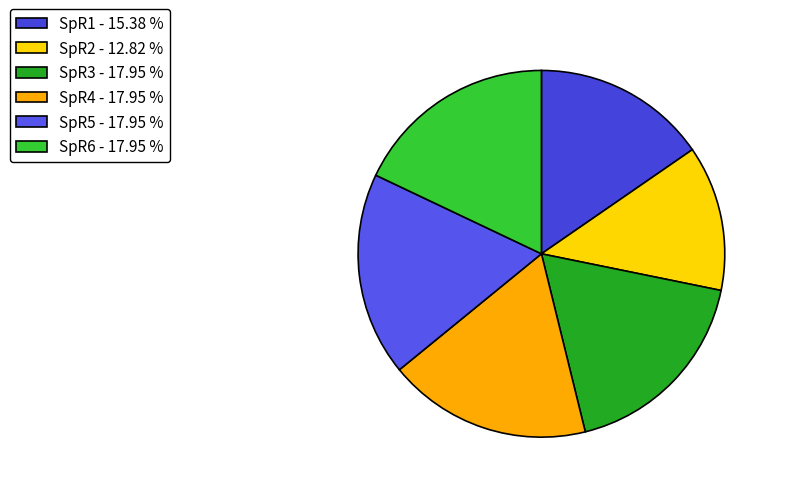

Does SpR5 account for over 50% of the chart?

No